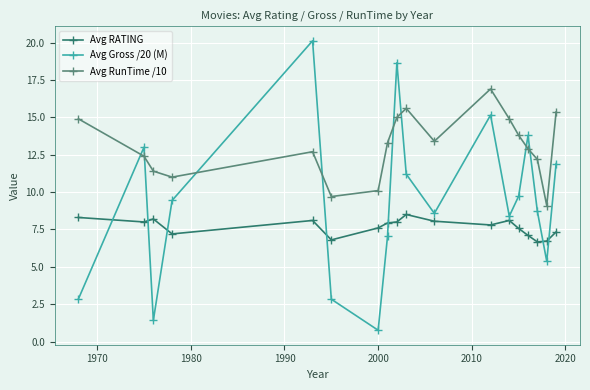

Which series has the largest total across all categories?

Avg RunTime /10